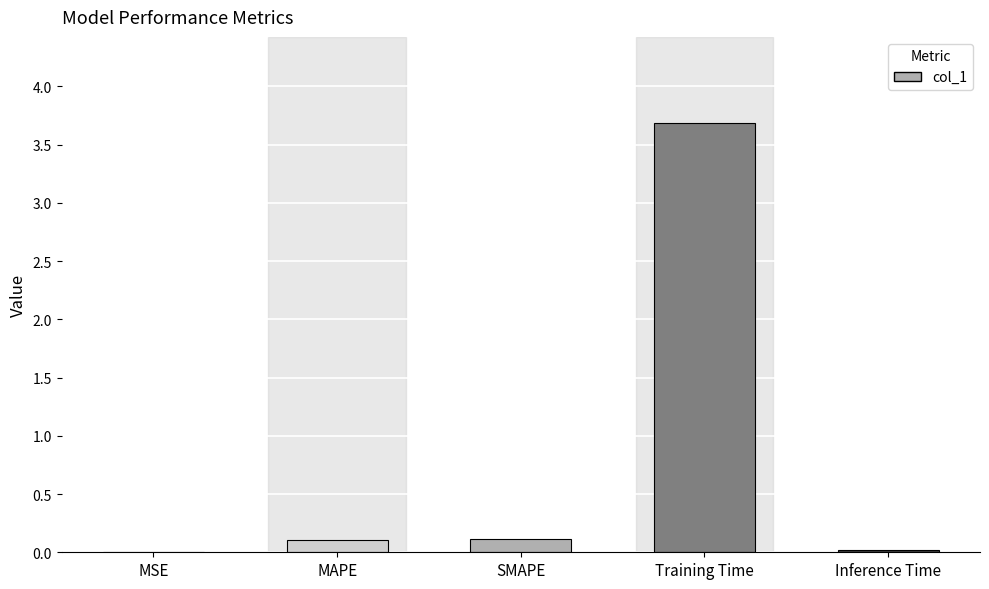

What is the change in value from MSE to SMAPE?

+0.1